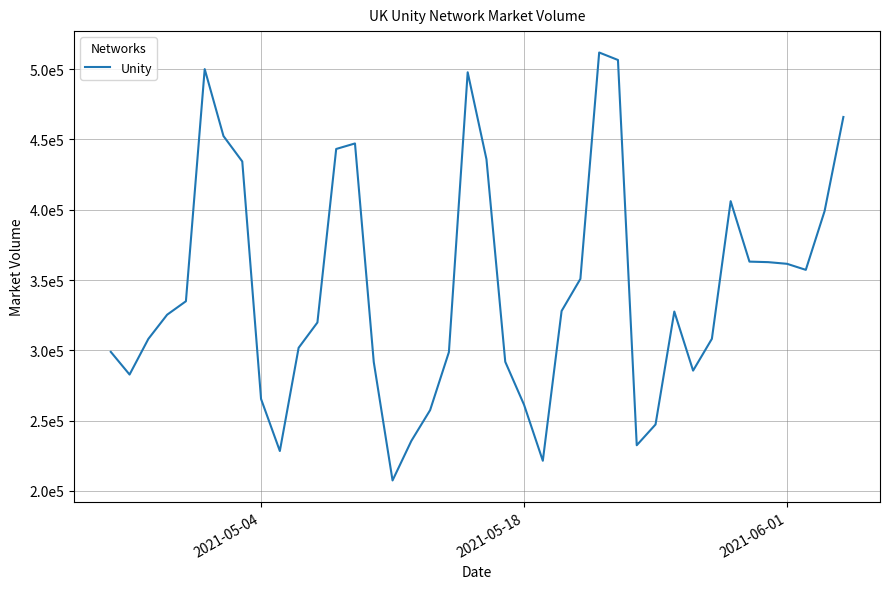

Does the chart display data point markers on the line(s)?

No